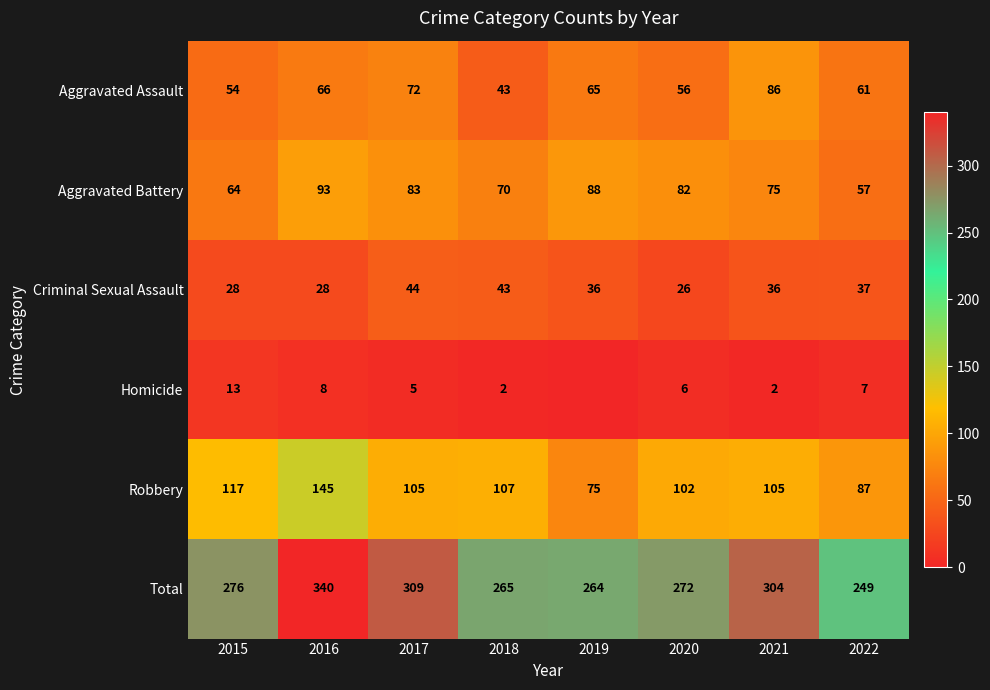

The Aggravated Battery series shows 75 at 2021. True or false?

True